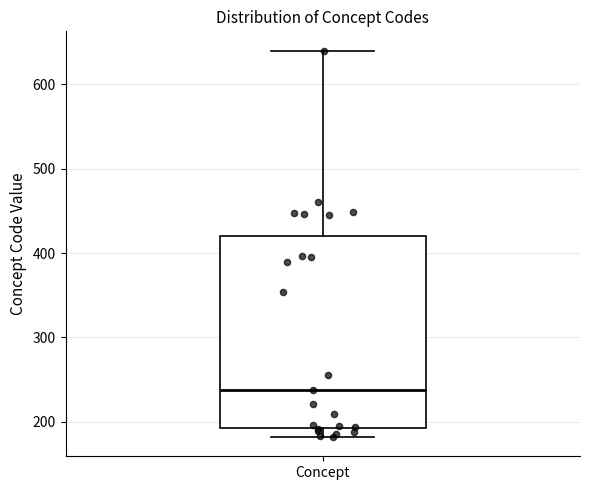

Transcribe this box plot: give where the median line is, the range the box spans, and where the two whiskers end, as read against the y-axis. The values are not printed on the chart, so give them approximately, as read against the axis.

median 240, box 190 to 420, whiskers 180 to 640